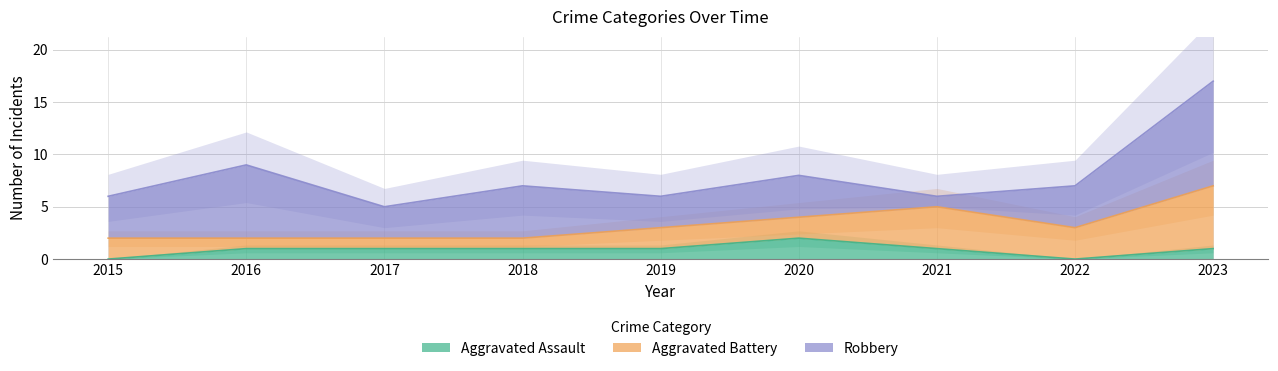

Reading right to left, extract all data points from this chart.

Aggravated Assault: 2023=1	2022=0	2021=1	2020=2	2019=1	2018=1	2017=1	2016=1	2015=0
Aggravated Battery: 2023=6	2022=3	2021=4	2020=2	2019=2	2018=1	2017=1	2016=1	2015=2
Robbery: 2023=10	2022=4	2021=1	2020=4	2019=3	2018=5	2017=3	2016=7	2015=4